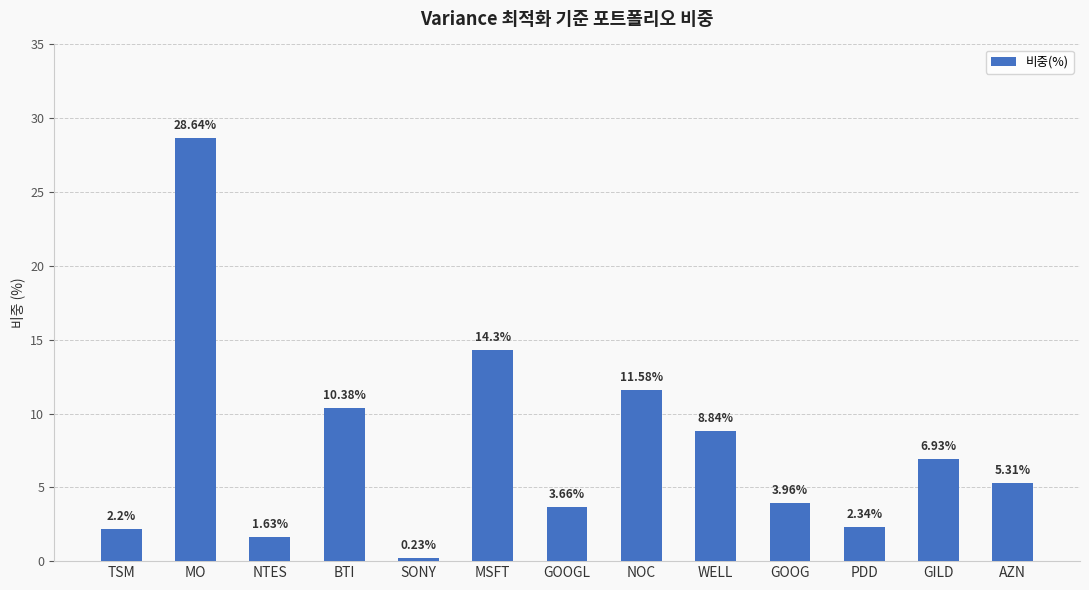

What is the average value?

7.7